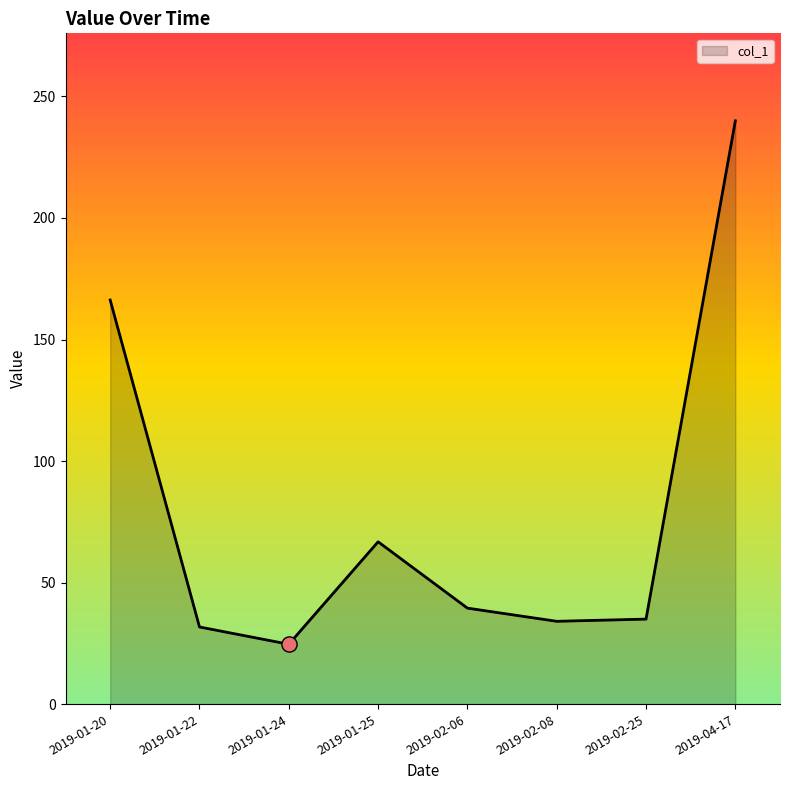

Between 2019-01-20 and 2019-02-06, which is larger?

2019-01-20